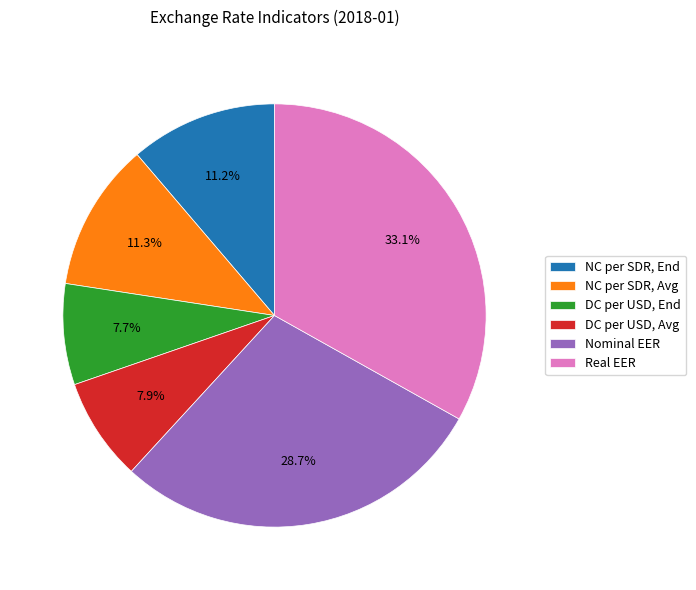

To the nearest percent, what is the difference between the largest and smallest slice percentages?

25%